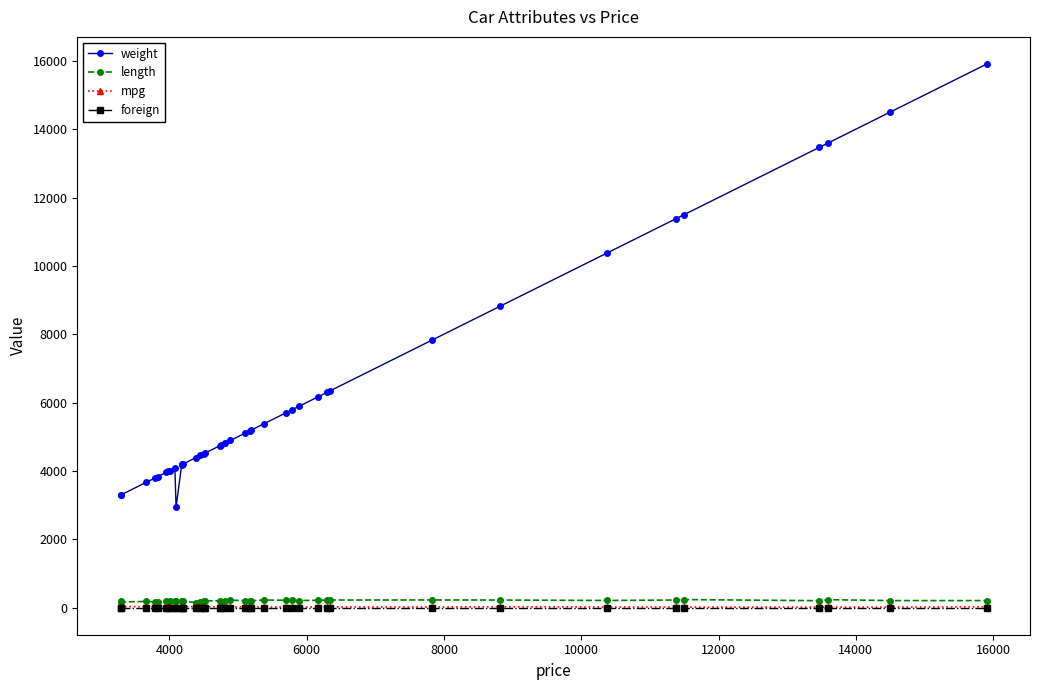

What is the average value of the length series?

198